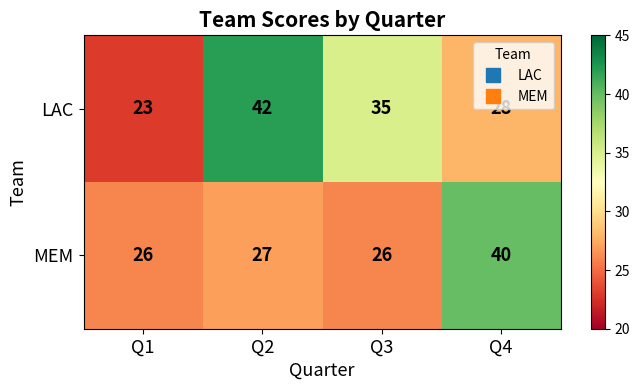

What is the smallest value displayed?

23